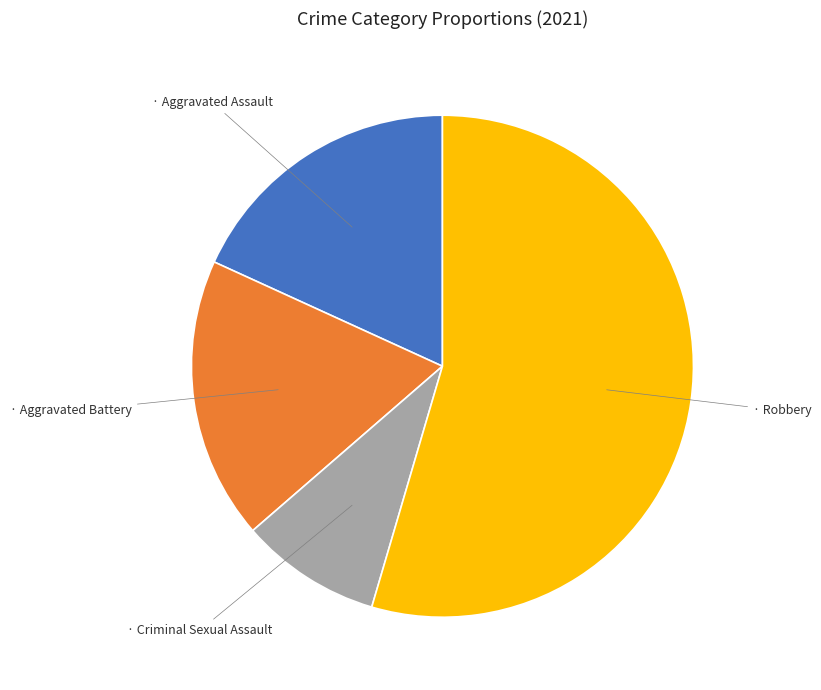

Is there a majority slice in this chart?

Yes